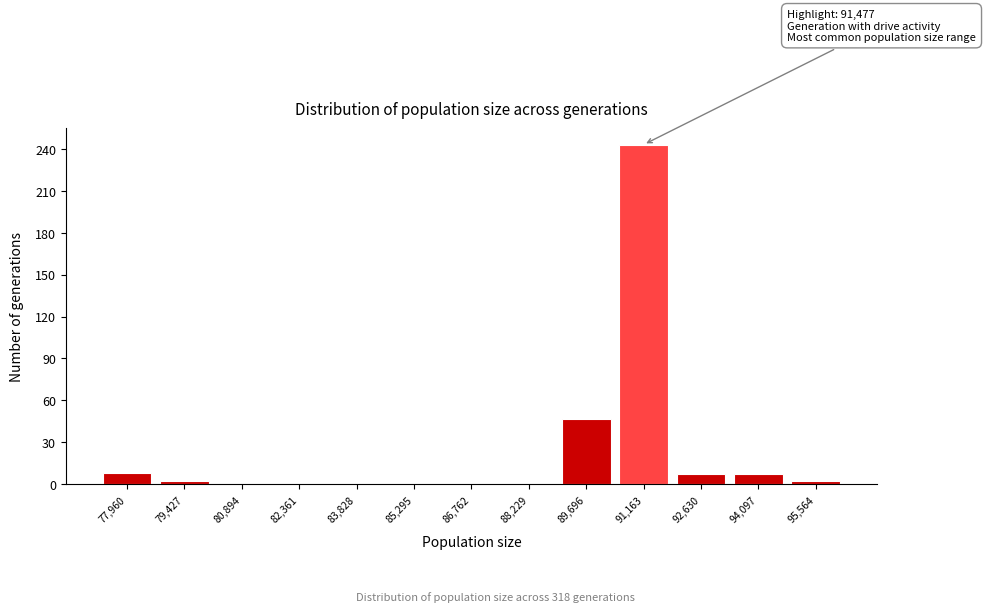

What is the maximum value shown in the chart?

243